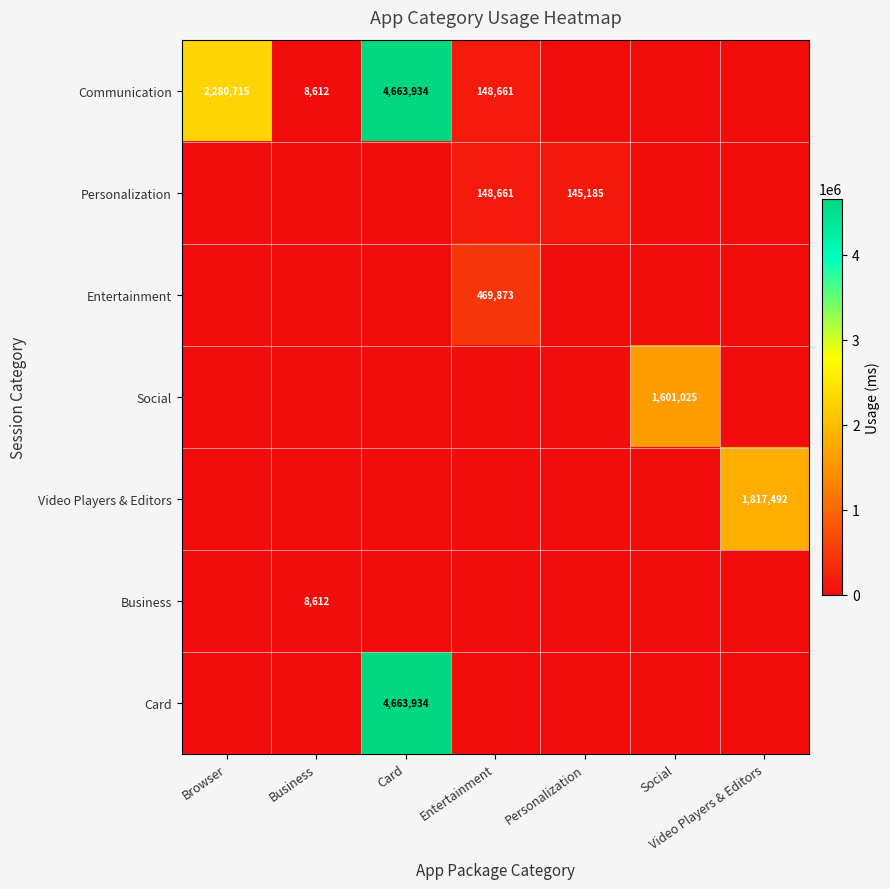

What is the difference between the Communication values at Card and Browser?

2383219